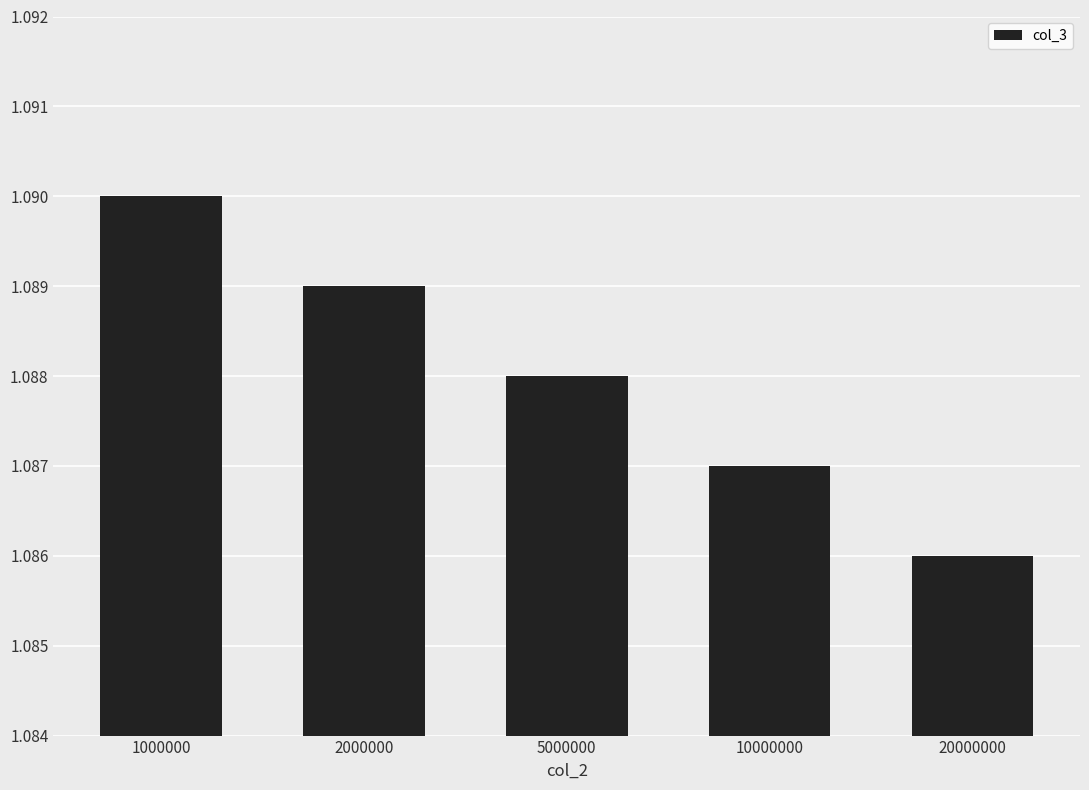

Rank the categories by value from lowest to highest.

20000000, 10000000, 5000000, 2000000, 1000000